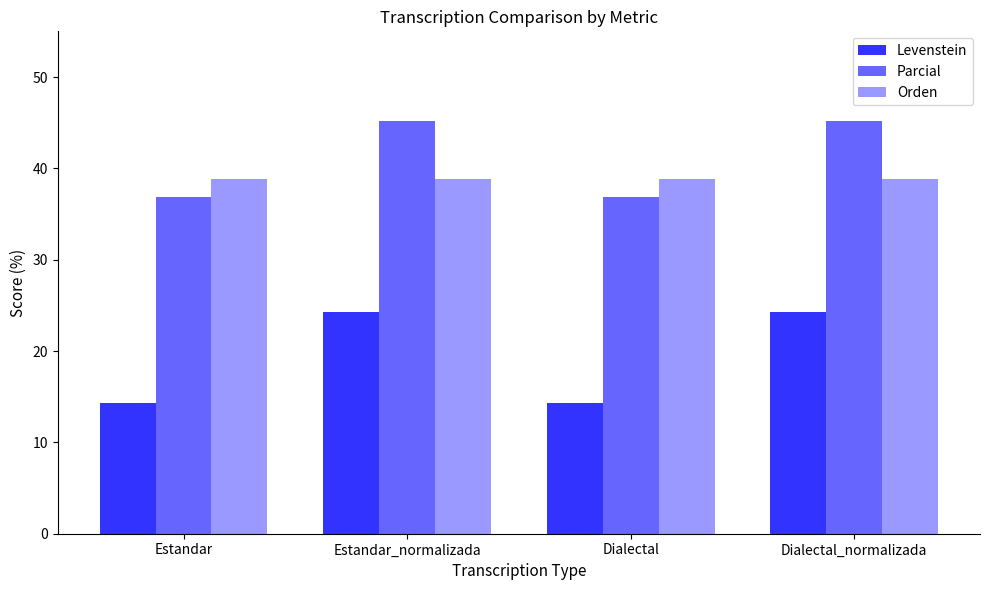

Rank the series at Dialectal from highest to lowest value.

Orden, Parcial, Levenstein